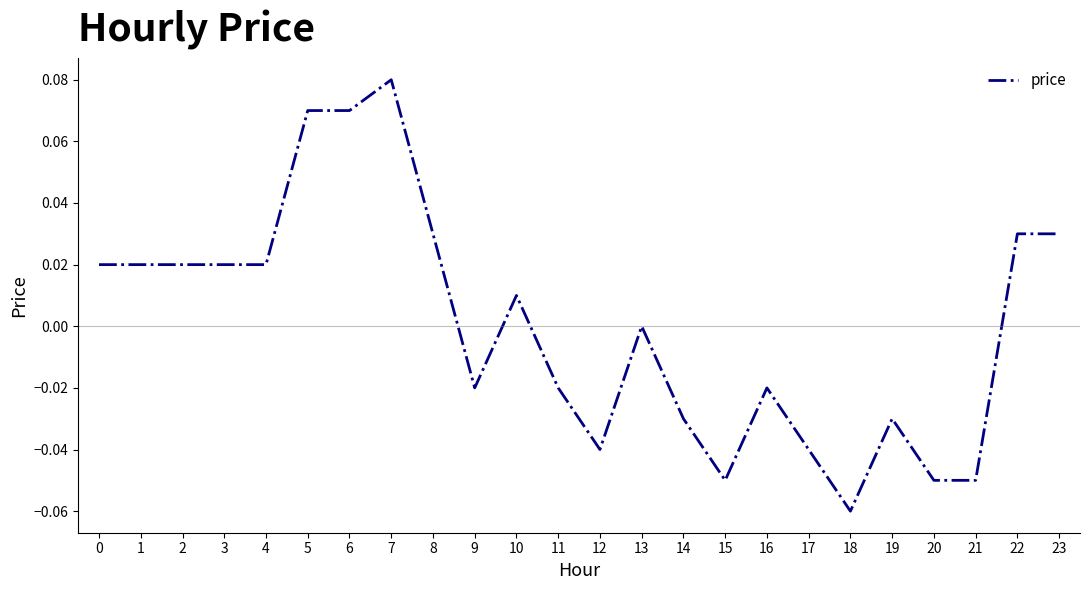

Which label corresponds to the largest value in the chart?

7